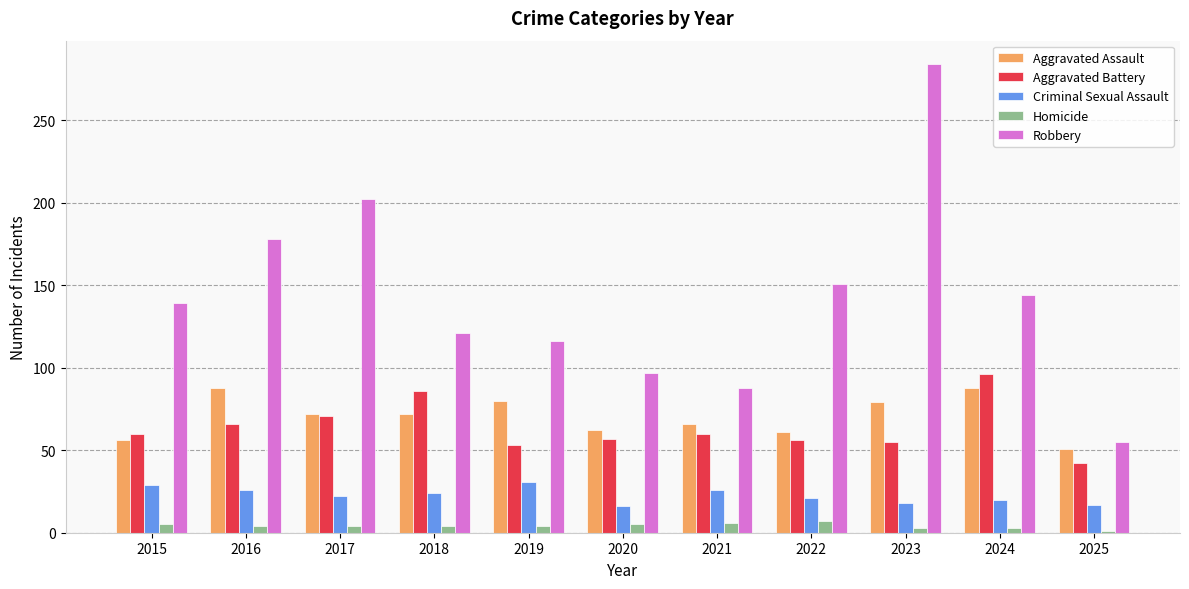

What is the difference between the Aggravated Assault values at 2022 and 2024?

27